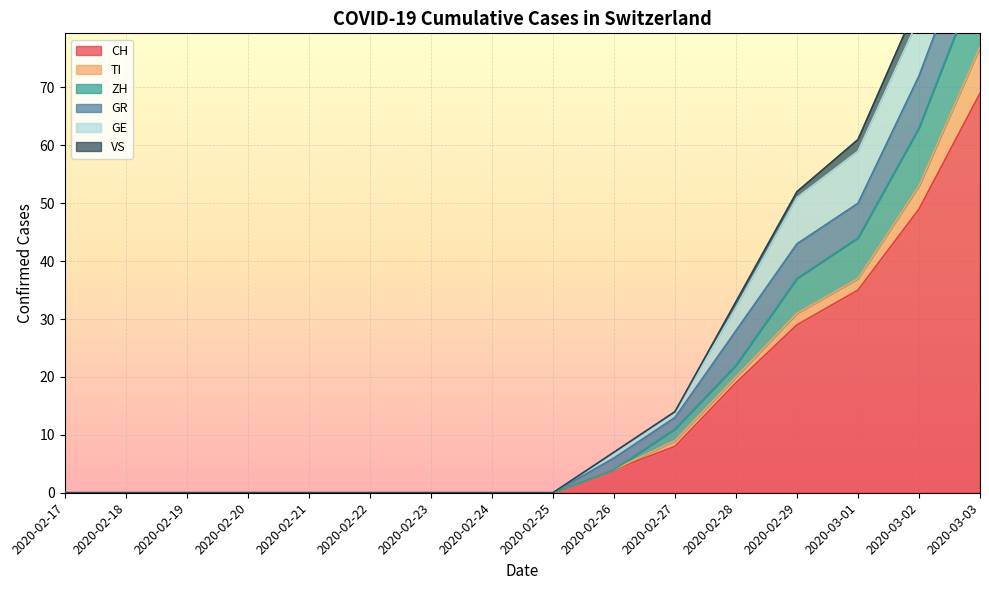

True or false: CH has a value of -33 at 2020-02-21.

False